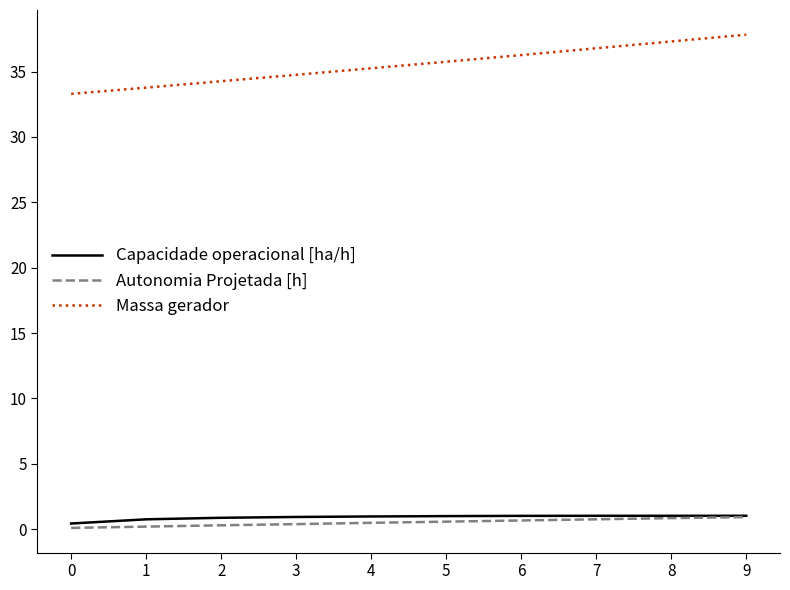

Is the value of Massa gerador at 6 greater than the value of Capacidade operacional [ha/h] at 6?

Yes